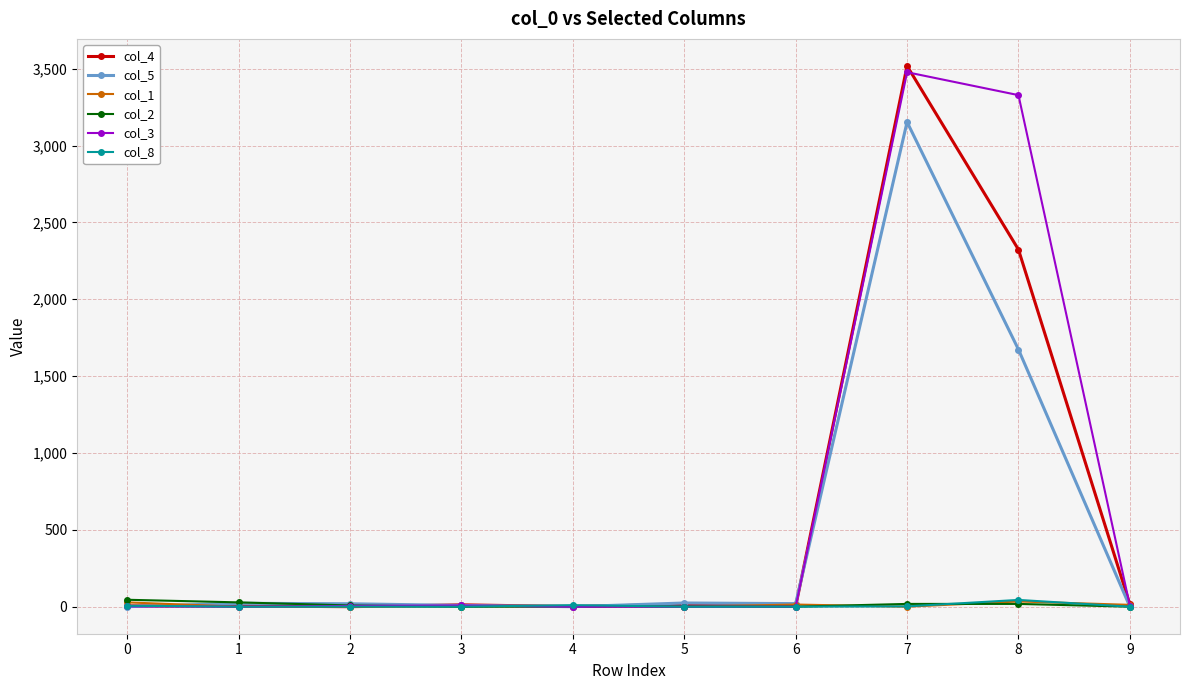

Which series has the widest spread of values?

col_4